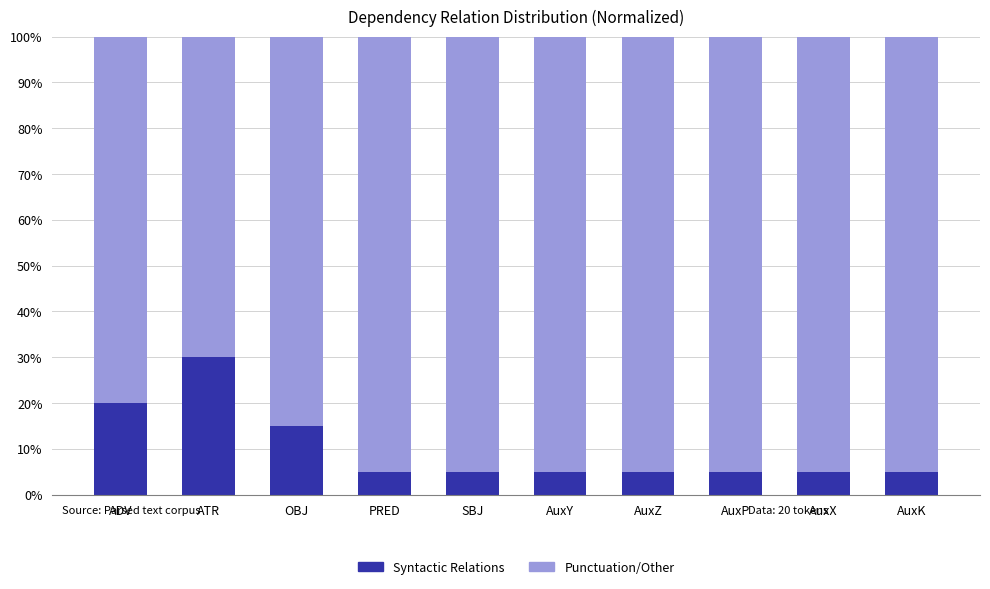

The Punctuation/Other series shows 190 at AuxK. True or false?

True